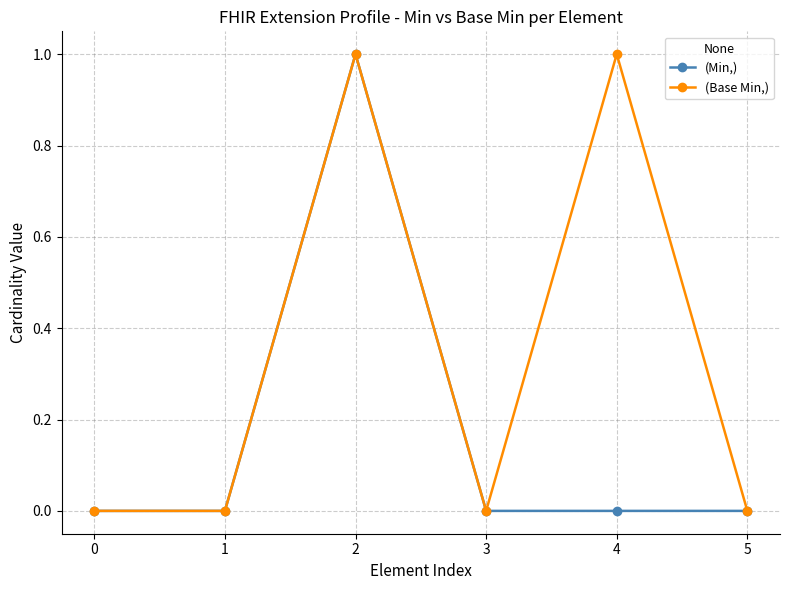

List the series in order of their overall mean, lowest first.

(Min,), (Base Min,)